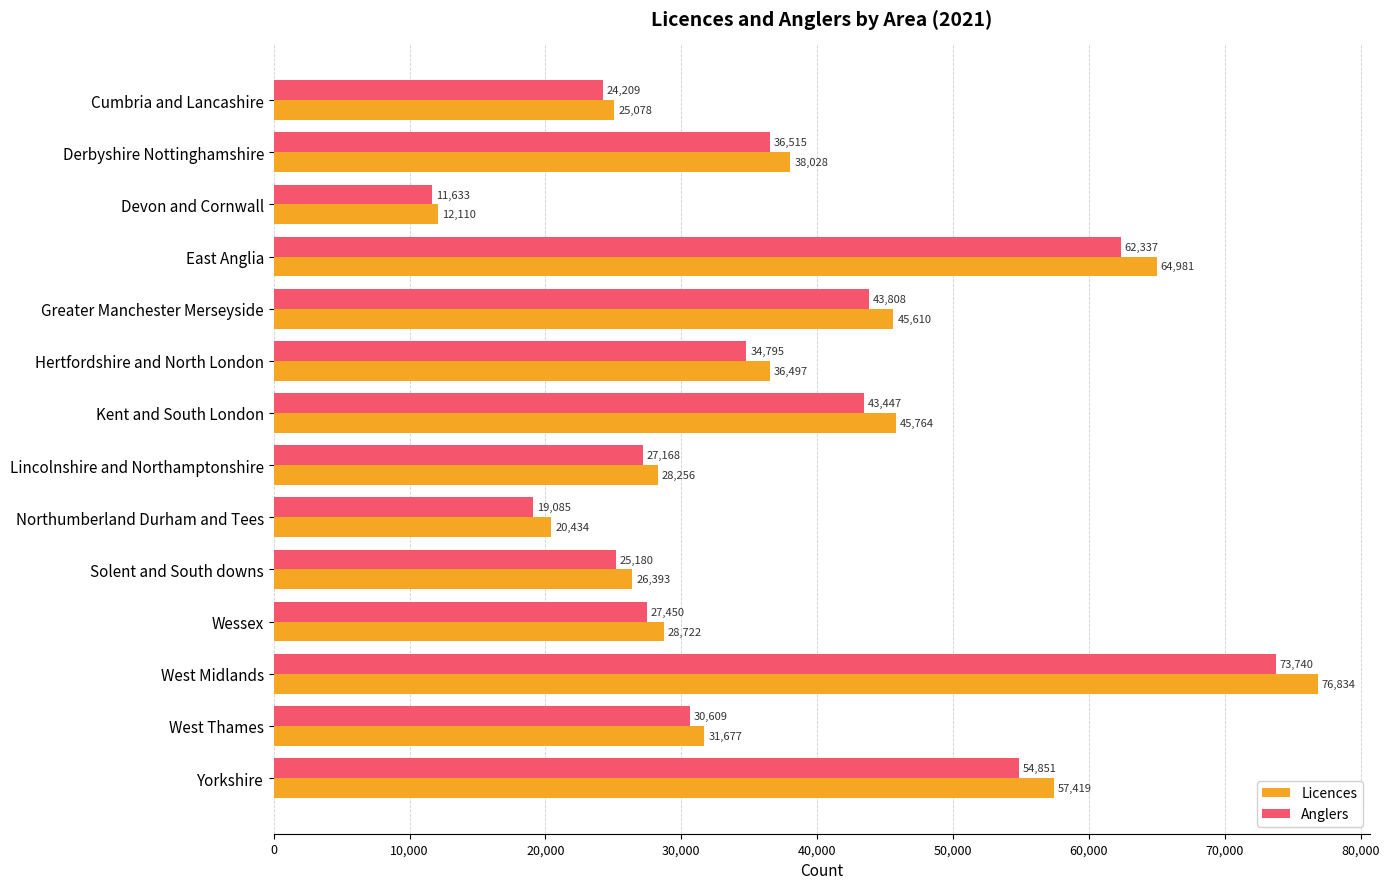

What is the sum of all Anglers values?

514827